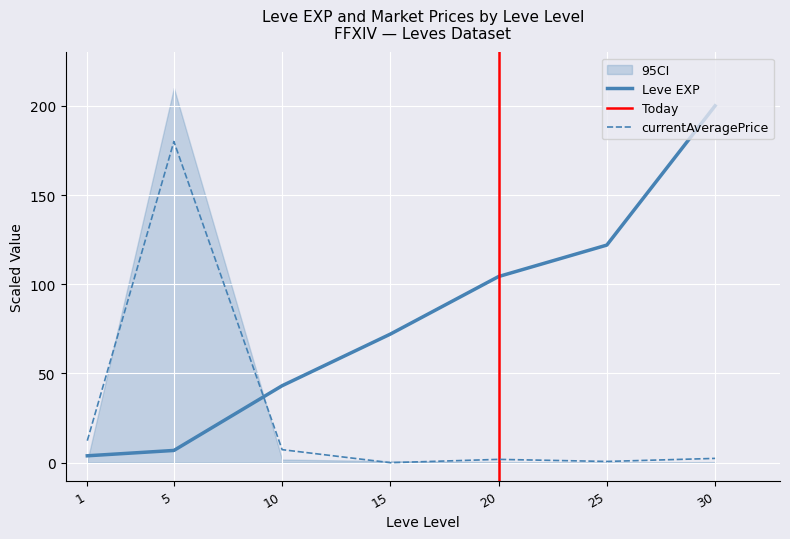

What is the difference between the highest and lowest values at 20?

102.5